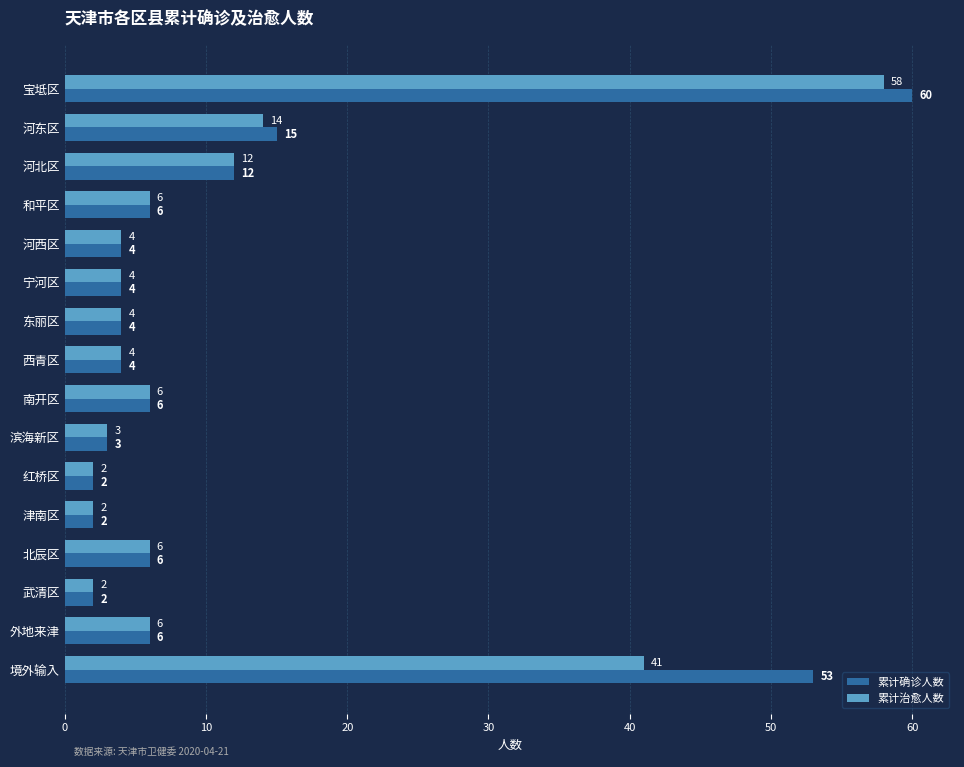

Which series has the largest total across all categories?

累计确诊人数